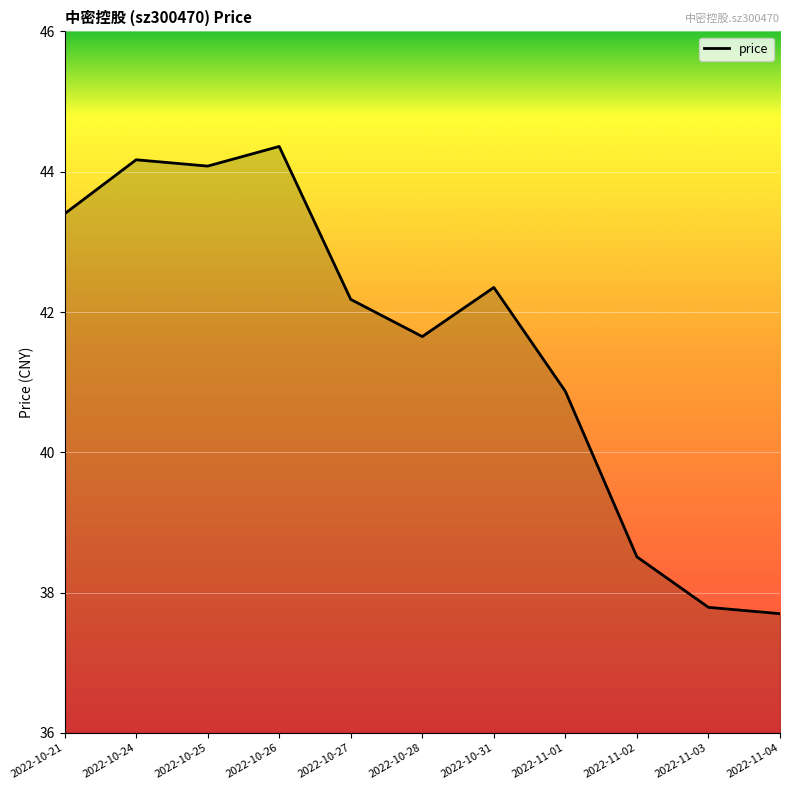

Is this an area chart (filled region under the line)?

No